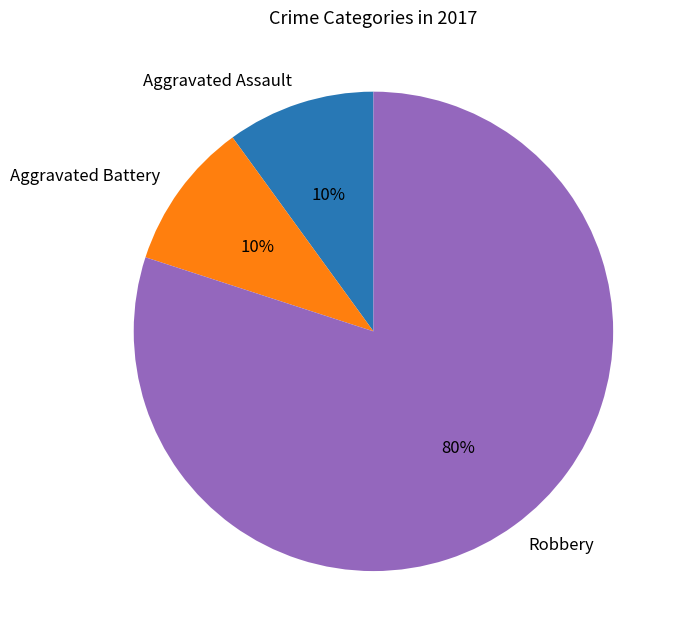

What is the largest slice in the pie chart?

Robbery